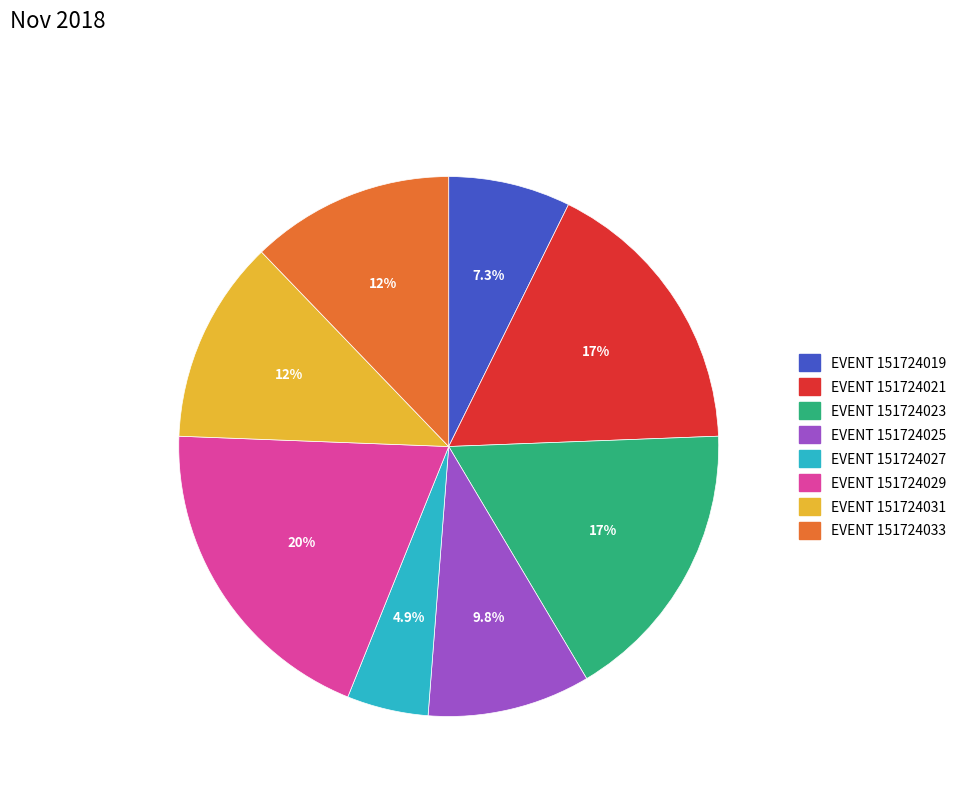

Is there any slice that represents more than half of the pie?

No